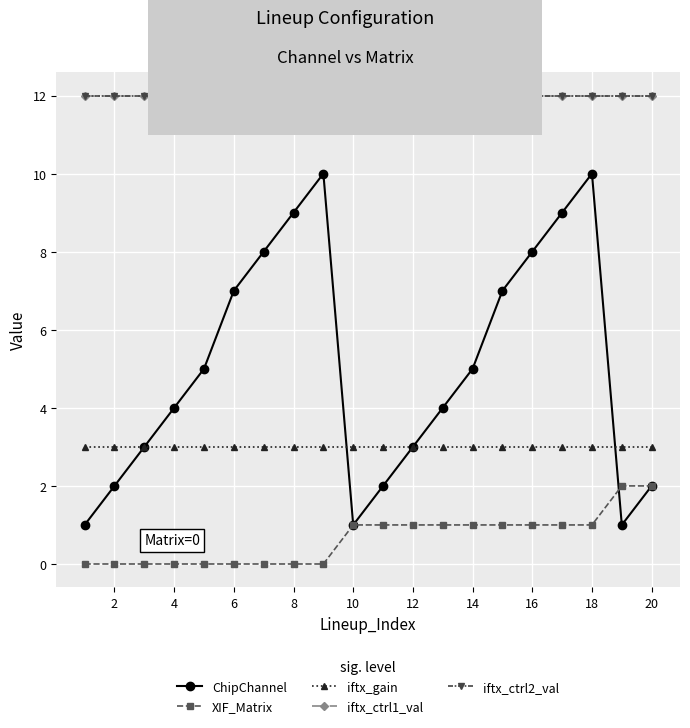

What is the sum of all XIF_Matrix values?

13